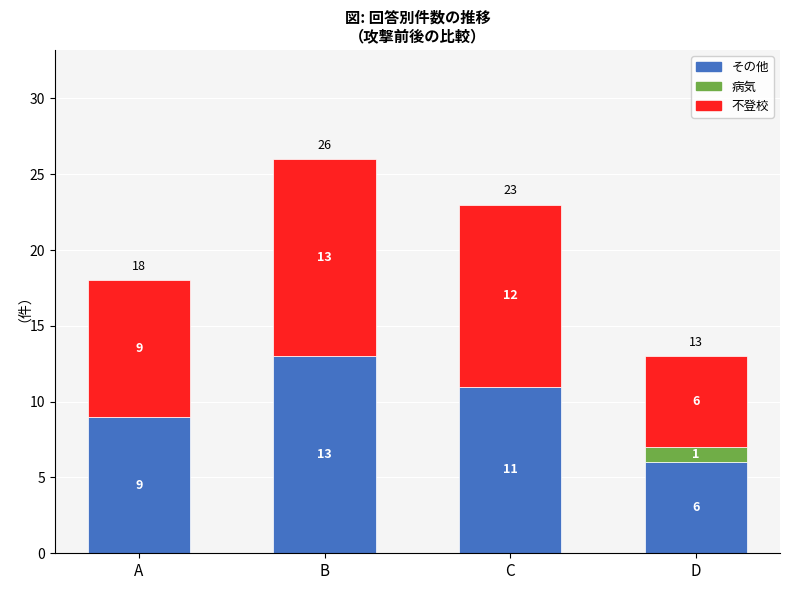

At which label does その他 first exceed 11?

B